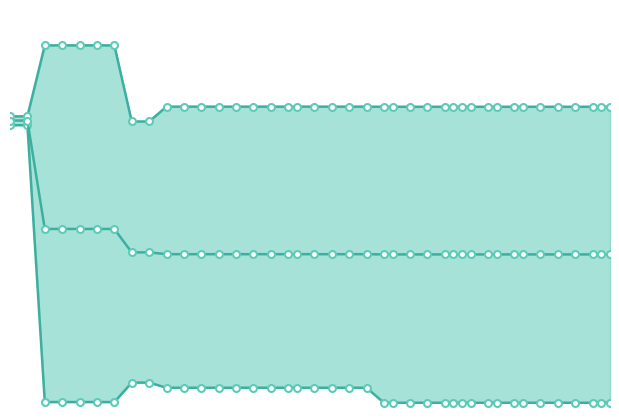

What is the value of the mean point at the 37th from the left?

1.7